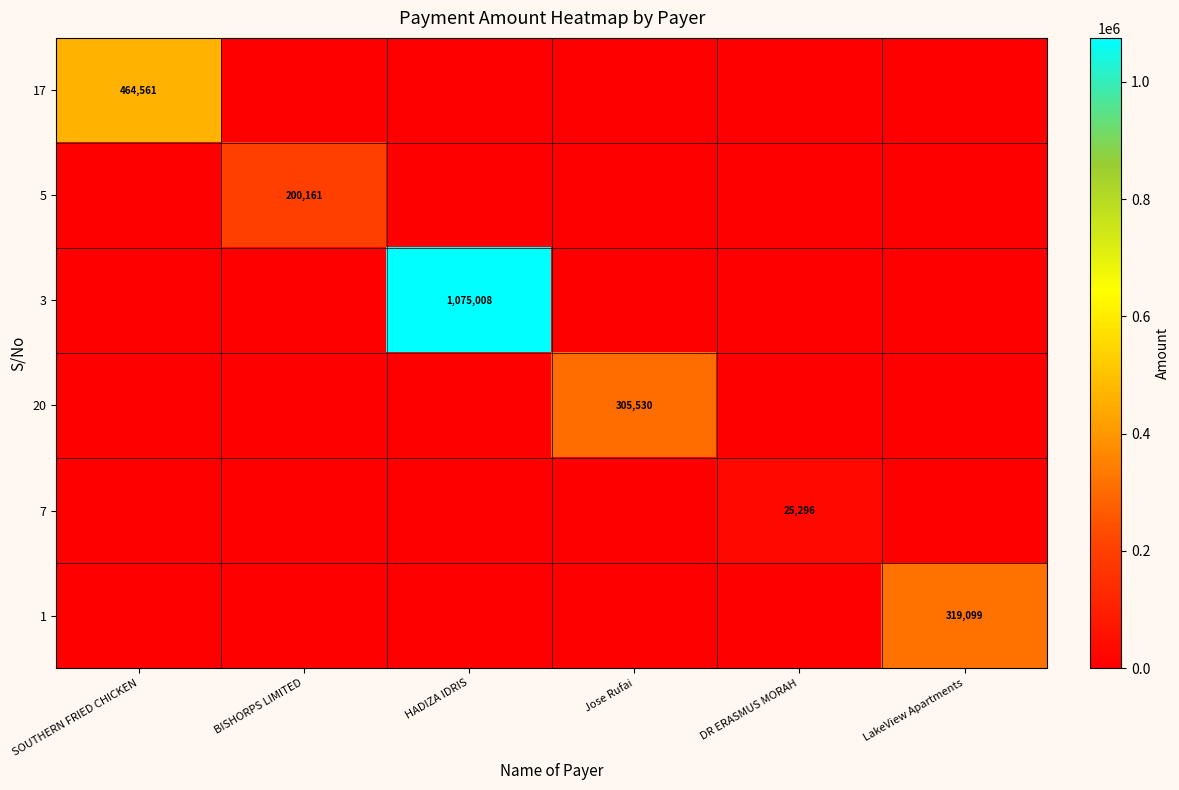

True or false: 5 has a value of 308604 at BISHORPS LIMITED.

False